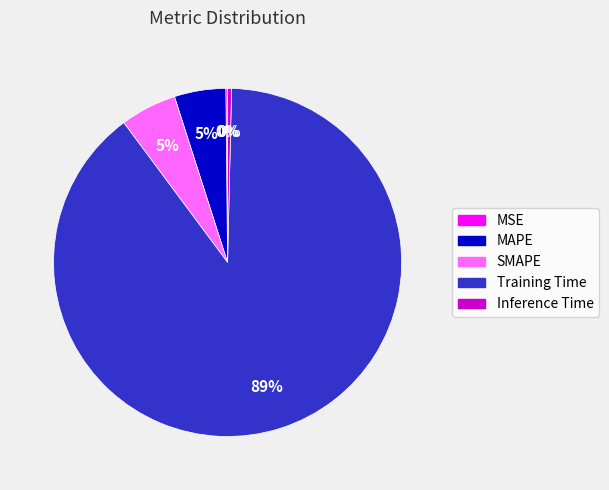

To the nearest percent, what is the average slice percentage?

20%